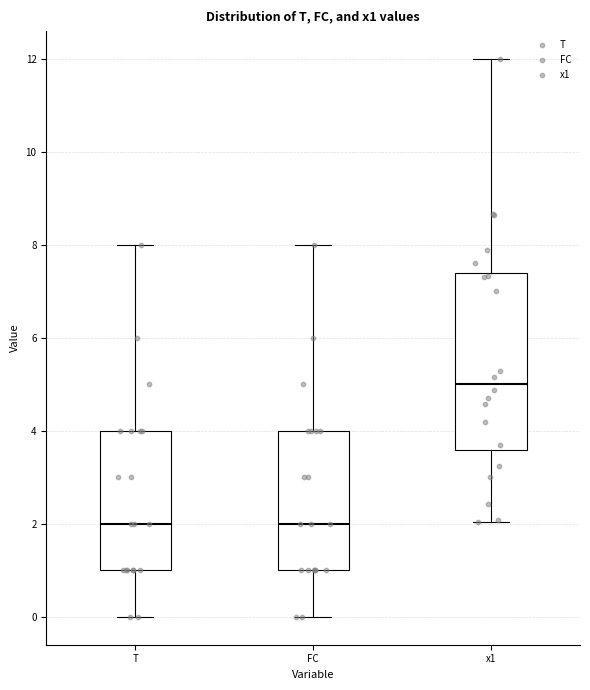

Where does the median line of the box for T sit on the y-axis? The values are not printed on the chart, so give them approximately, as read against the axis.

2.0